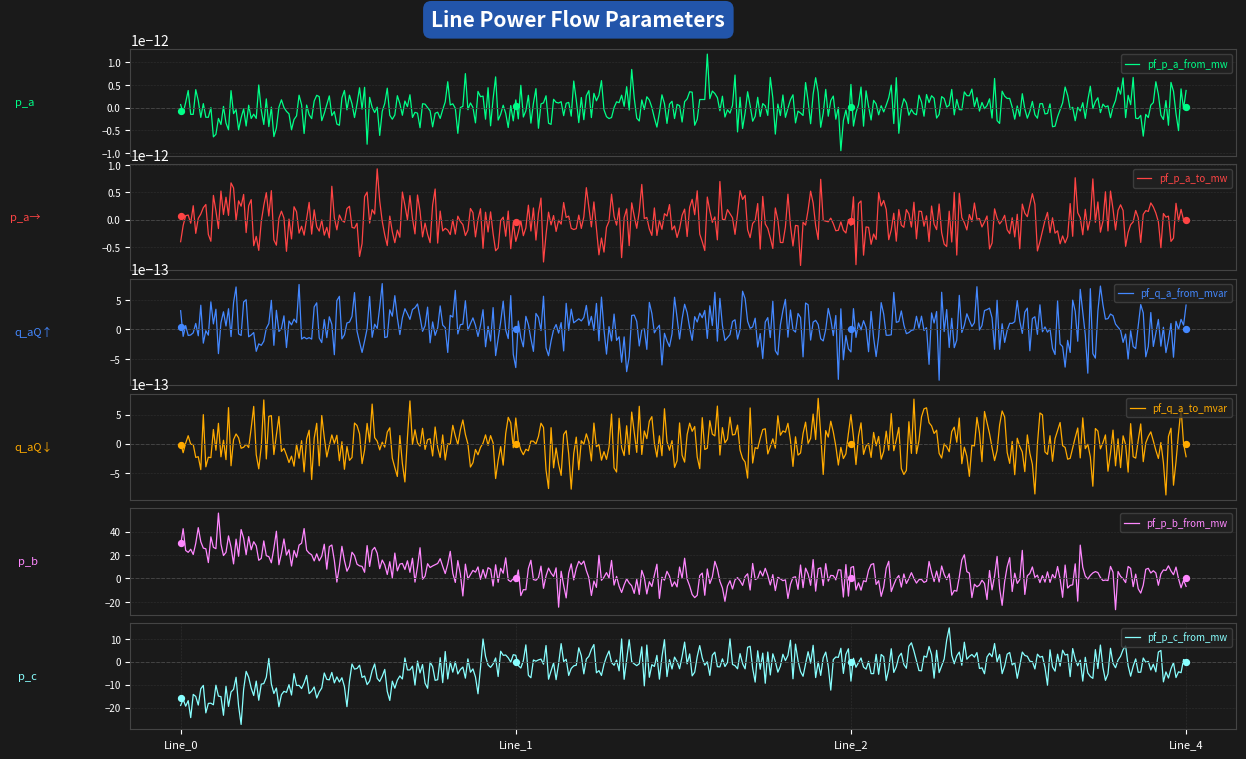

At which category is the sum across all series the highest?

Line_0